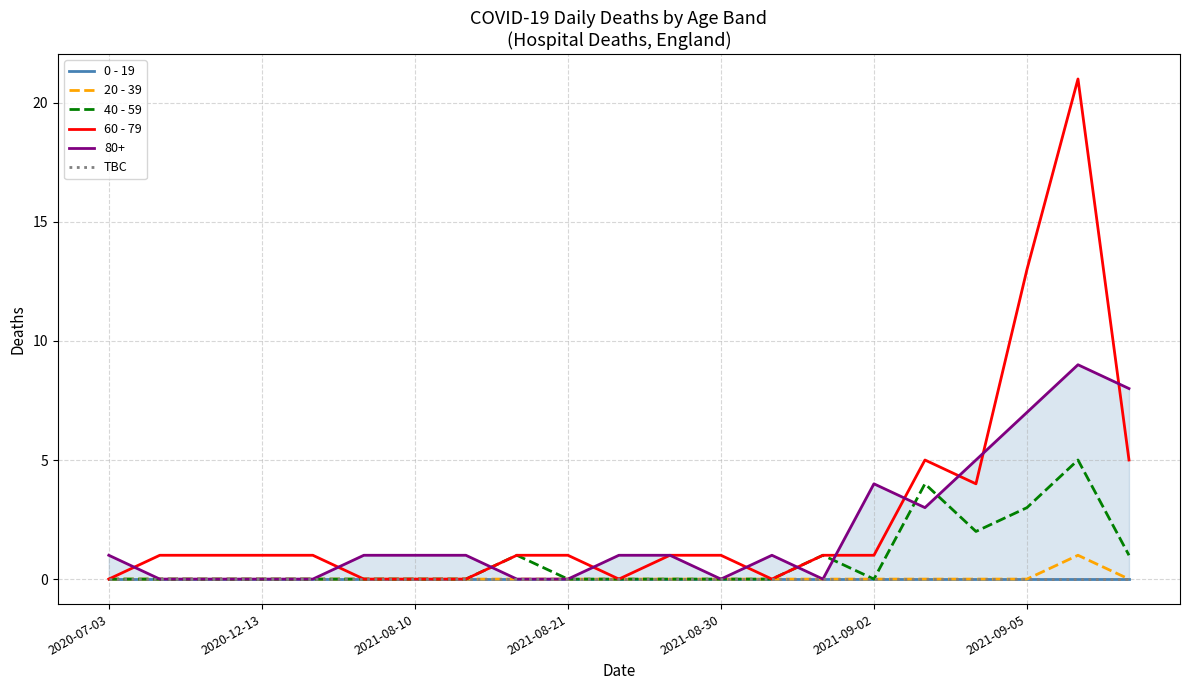

The 20 - 39 series shows 0 at 2021-08-21. True or false?

True